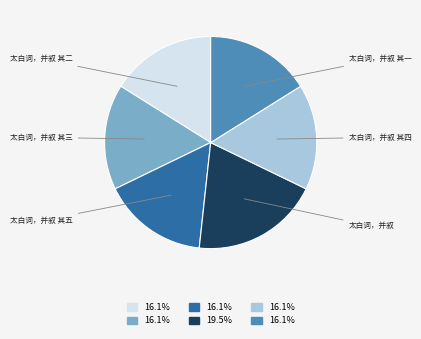

Approximately how many times larger is the value at 太白词，并叙 compared to 太白词，并叙 其三?

1.2